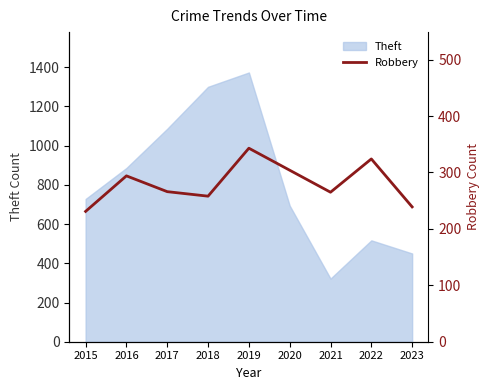

List the labels in order of value, smallest first.

2015, 2023, 2018, 2021, 2017, 2016, 2020, 2022, 2019